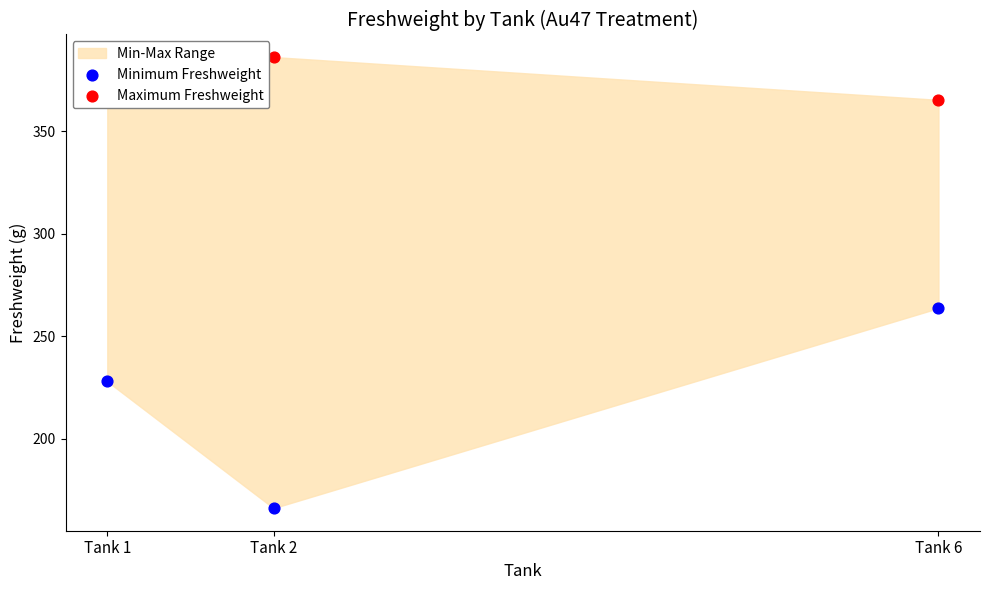

Which series reaches the minimum Y coordinate?

Minimum Freshweight